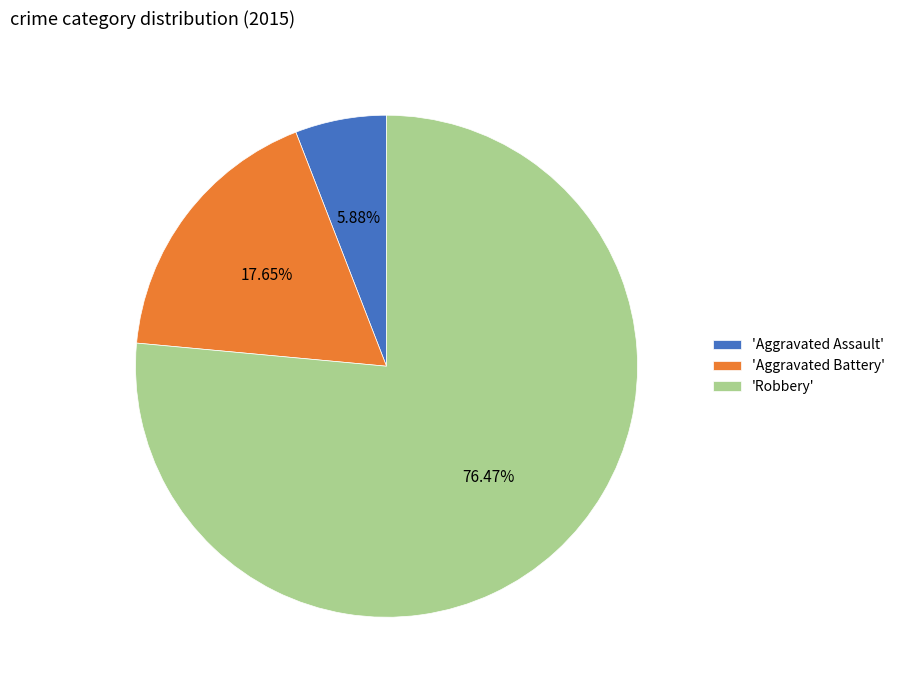

Which slice is the largest?

'Robbery'